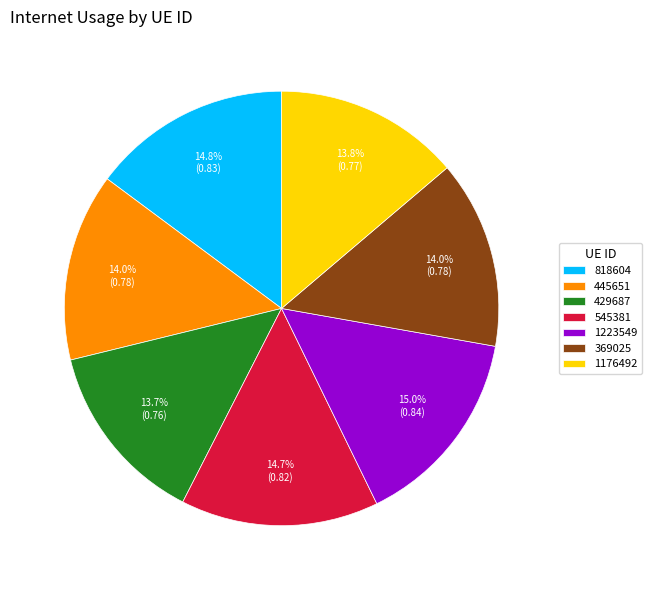

Is there any slice that represents more than half of the pie?

No